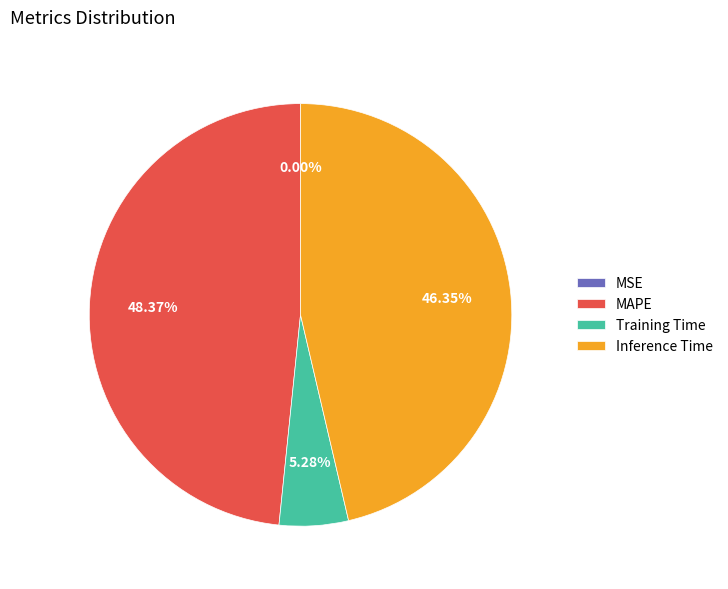

What percentage do Training Time and MAPE together represent?

53.7%